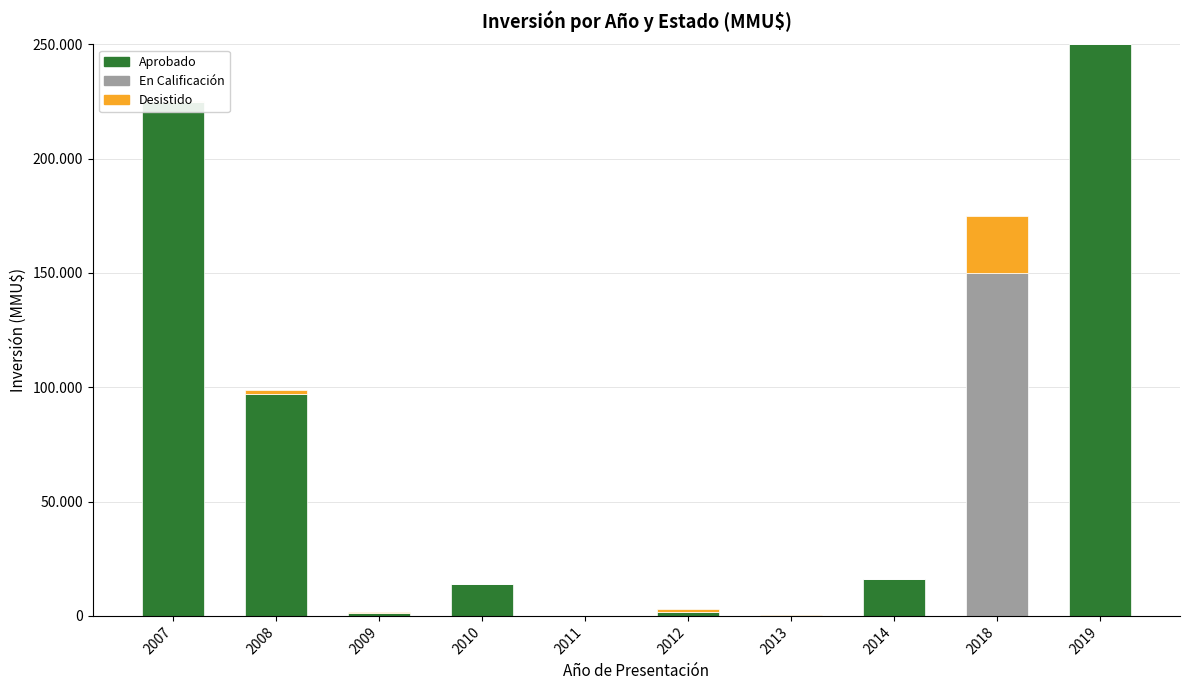

List the labels in order of En Calificacion value, largest first.

2018, 2007, 2008, 2009, 2010, 2011, 2012, 2013, 2014, 2019